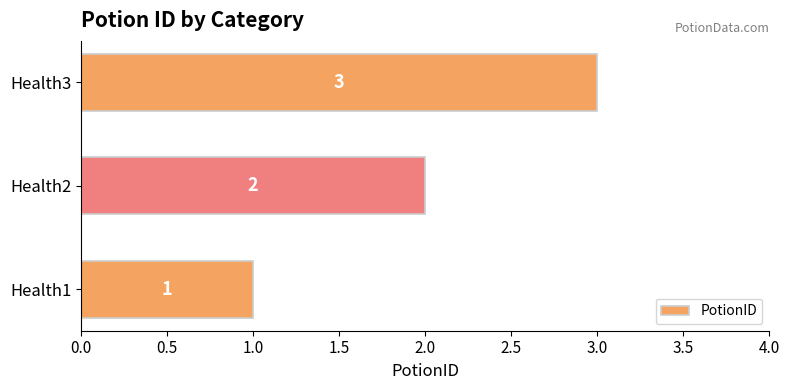

Rank the categories by value from lowest to highest.

Health1, Health2, Health3